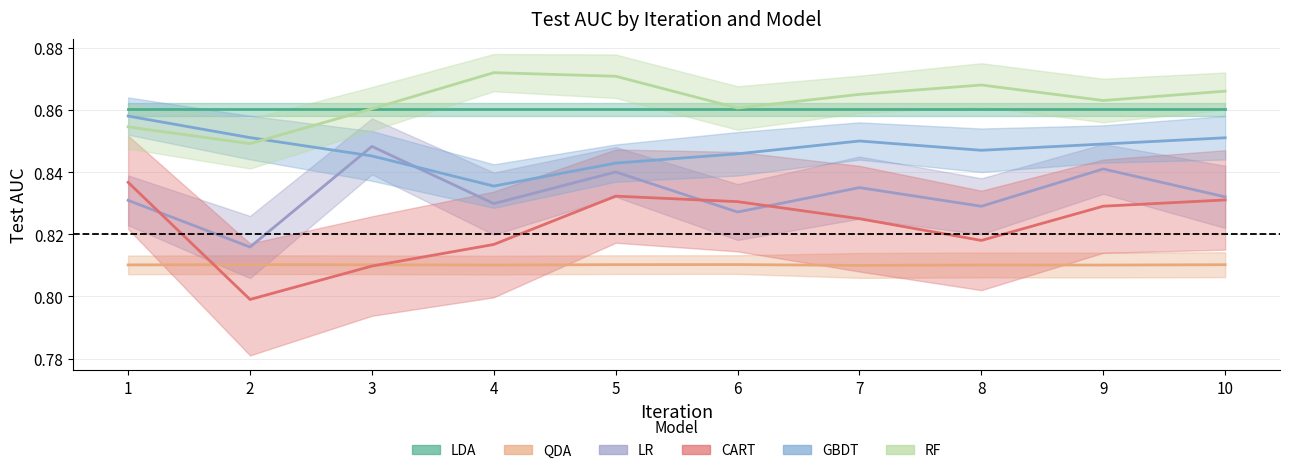

Which series ends up on top after the final intersection of GBDT and LR?

GBDT